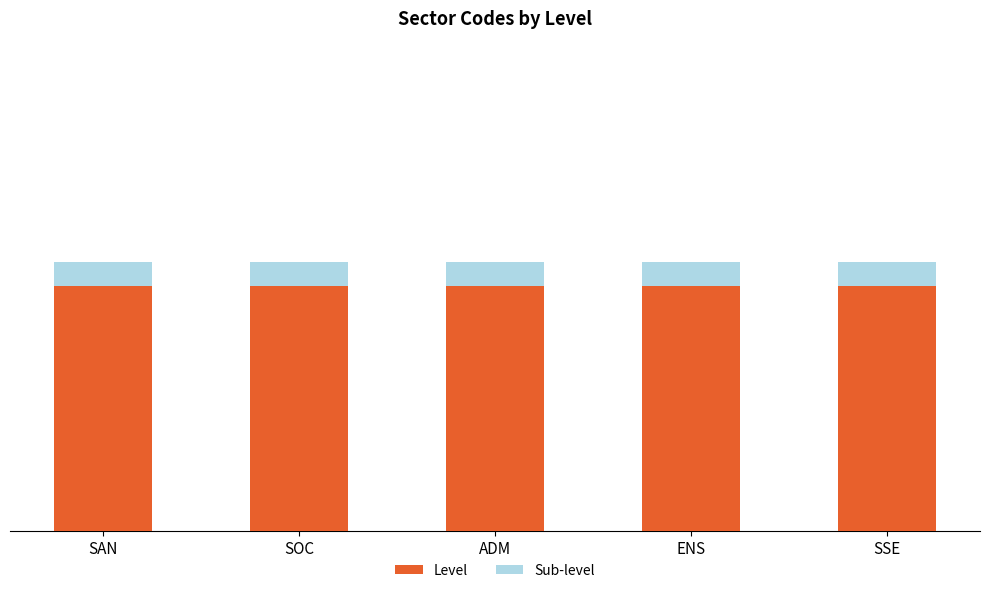

What are all the series names shown in the legend?

Level, Sub-level